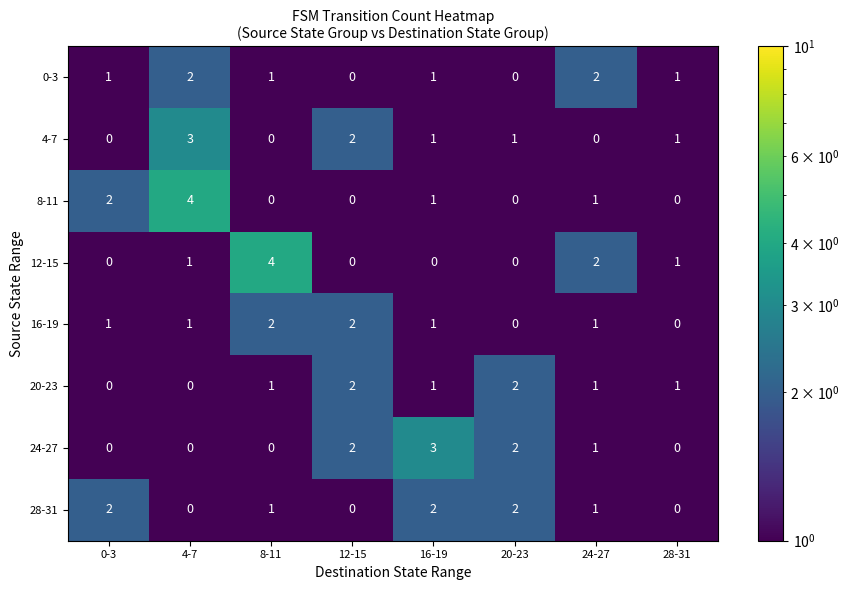

Between 8-11 and 16-19, which series saw the biggest shift?

12-15